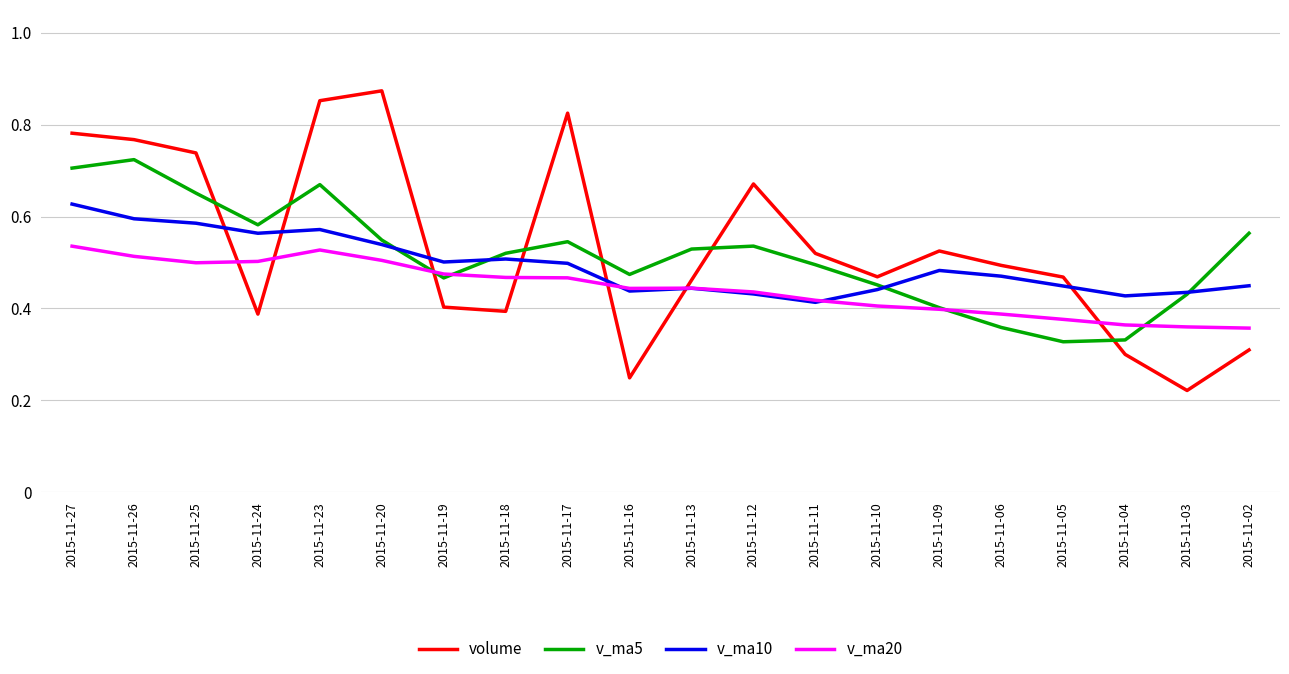

After their last crossing, which series has the higher values: v_ma10 or v_ma5?

v_ma5